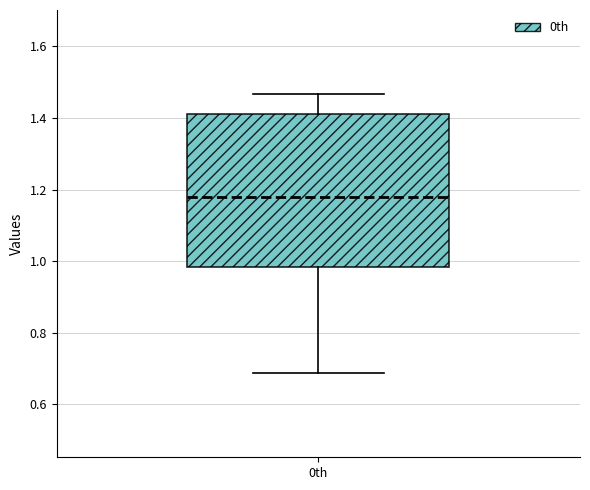

Transcribe this box plot: give where the median line is, the range the box spans, and where the two whiskers end, as read against the y-axis. The values are not printed on the chart, so give them approximately, as read against the axis.

median 1.18, box 0.98 to 1.42, whiskers 0.68 to 1.46